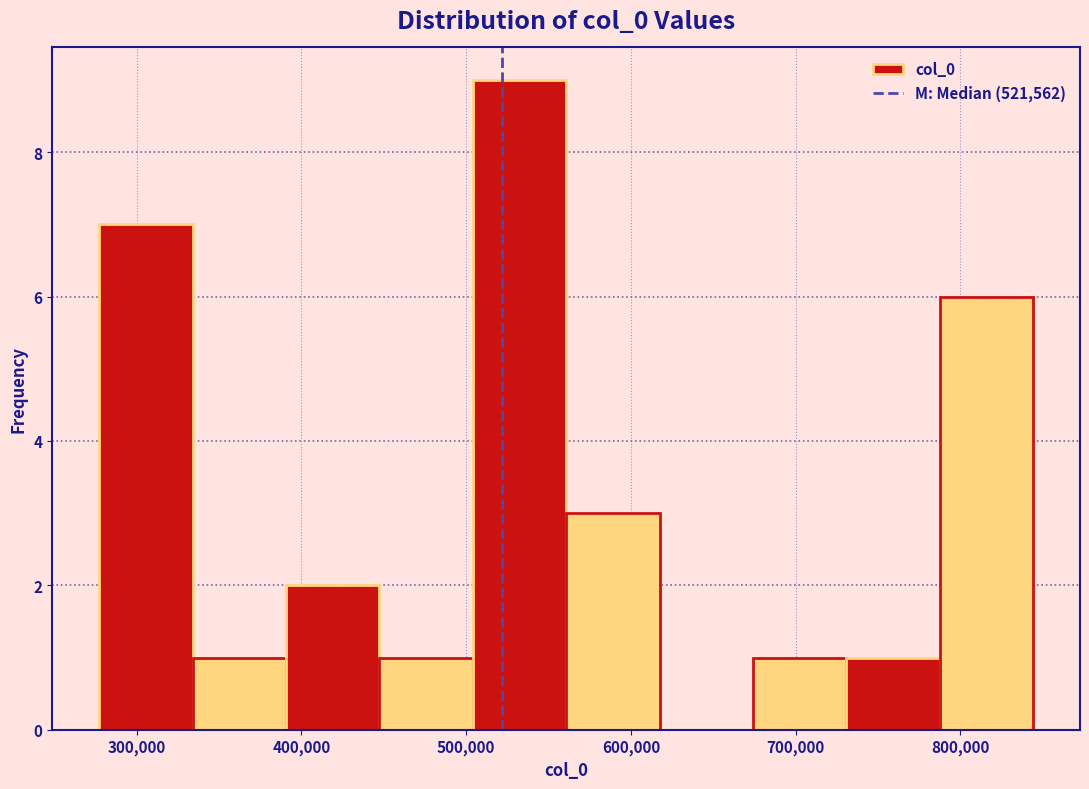

Reading left to right, list every bar in this chart as the range it spans on the x-axis followed by its height. Neither the bar edges nor the heights are printed on the chart, so give them approximately, as read against the axes.

280000 to 330000: 7
330000 to 390000: 1
390000 to 450000: 2
450000 to 500000: 1
500000 to 560000: 9
560000 to 620000: 3
620000 to 670000: 0
670000 to 730000: 1
730000 to 790000: 1
790000 to 840000: 6